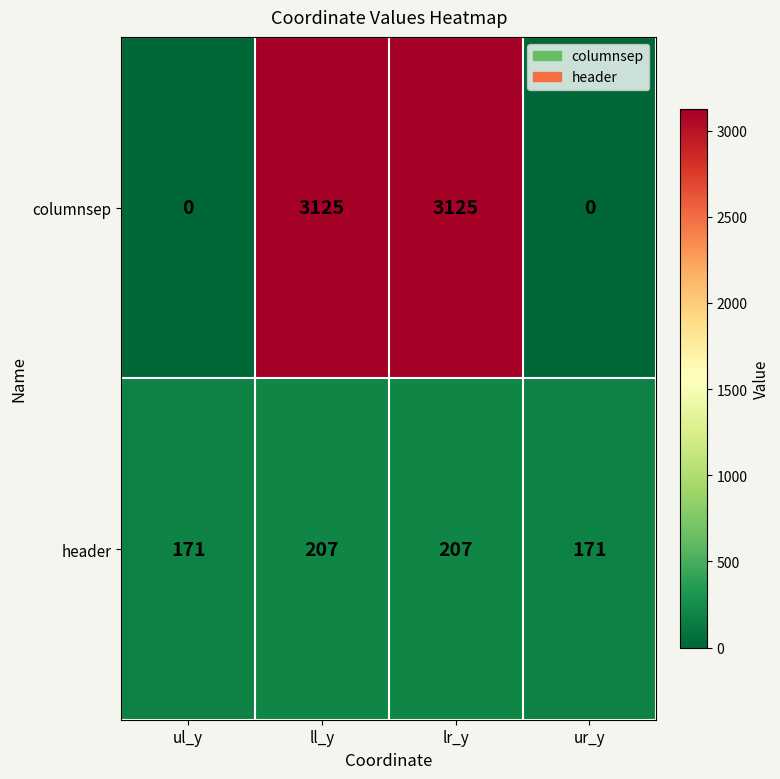

Reading left to right, what are all the values shown in this chart?

columnsep: ul_y=0	ll_y=3125	lr_y=3125	ur_y=0
header: ul_y=171	ll_y=207	lr_y=207	ur_y=171